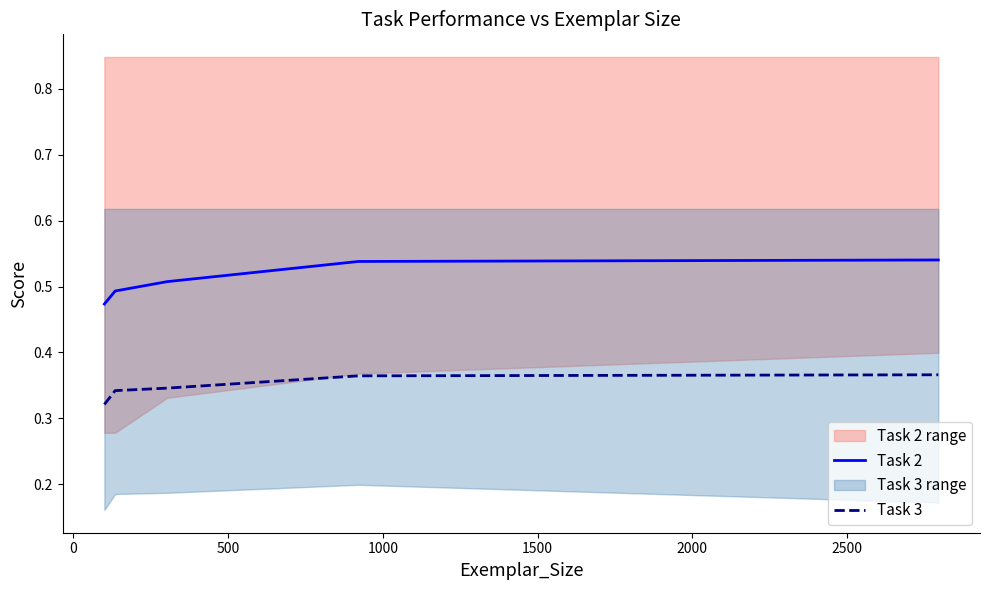

What is the sum of all Task 3 values?

1.7